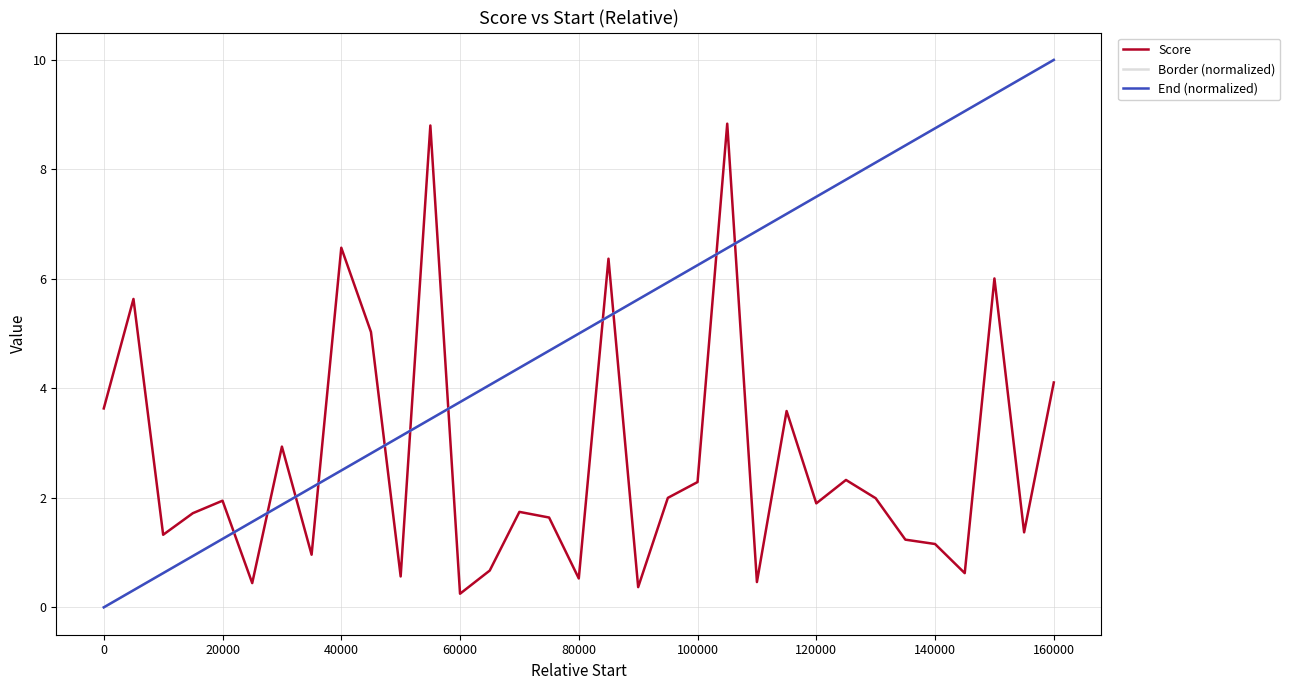

How many lines are shown in the chart?

3